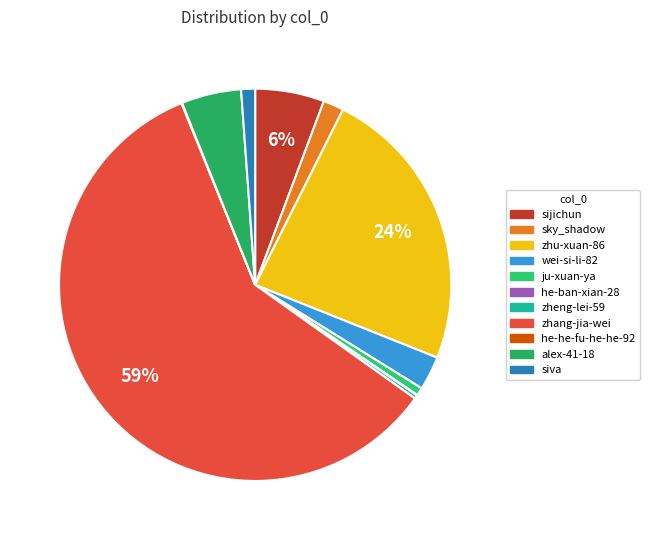

True or false: ju-xuan-ya accounts for 1% of the total.

True